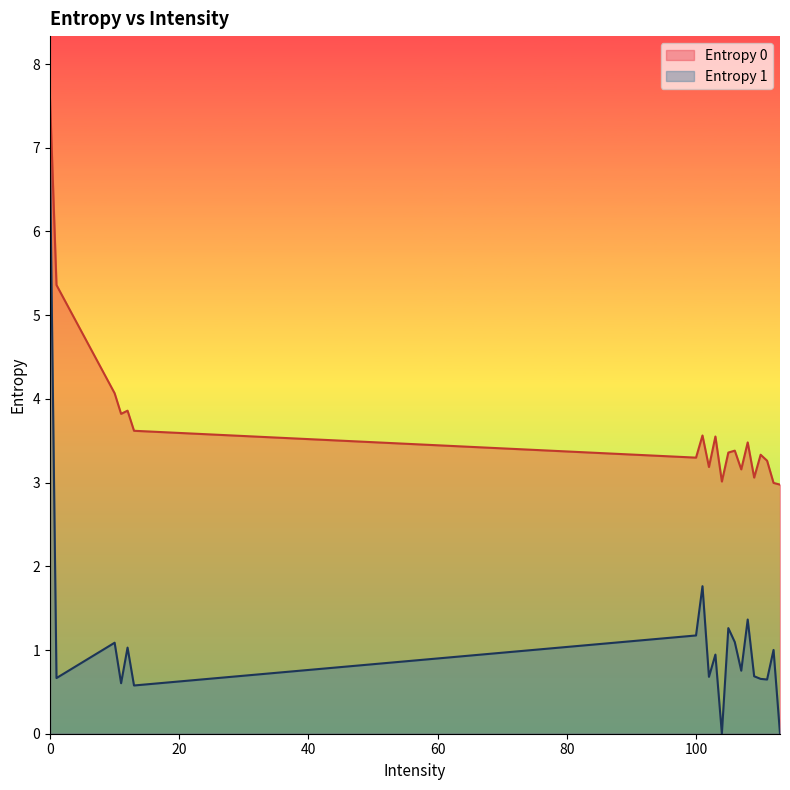

What are all the series names shown in the legend?

Entropy 0, Entropy 1